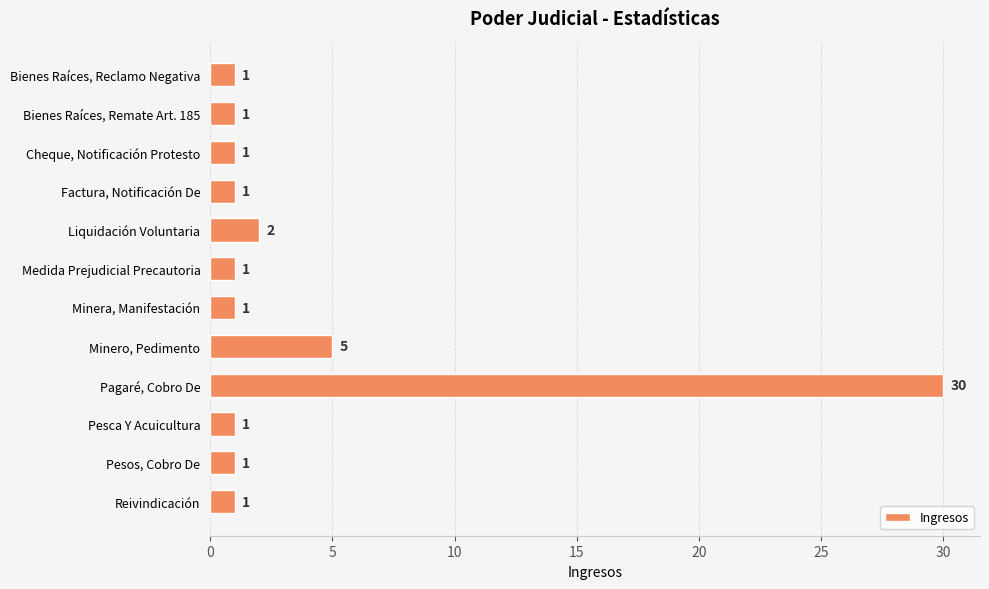

What is the minimum value shown in the chart?

1